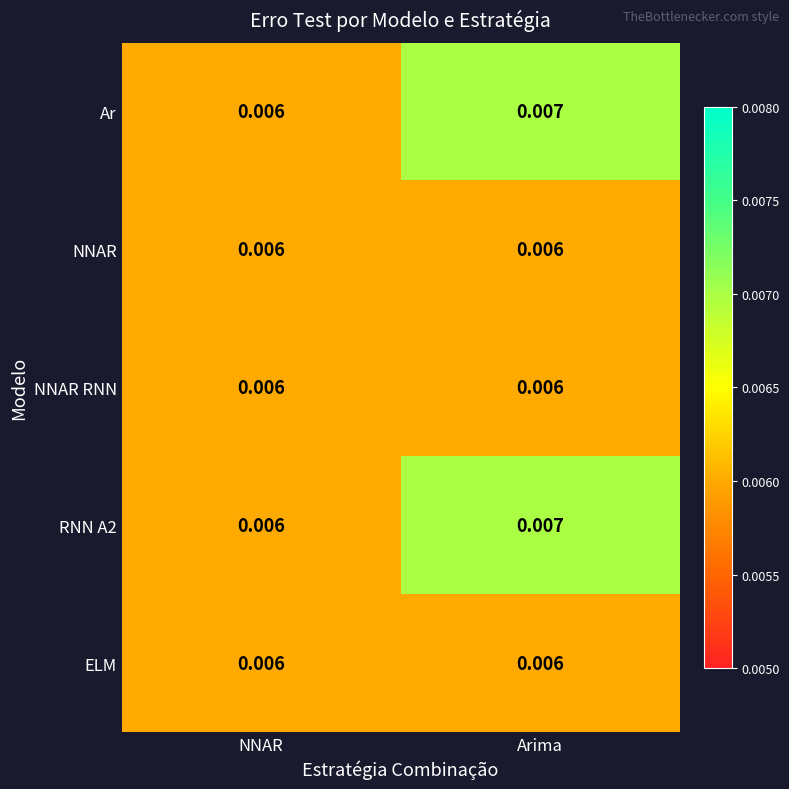

List the labels in order of Ar value, largest first.

Arima, NNAR